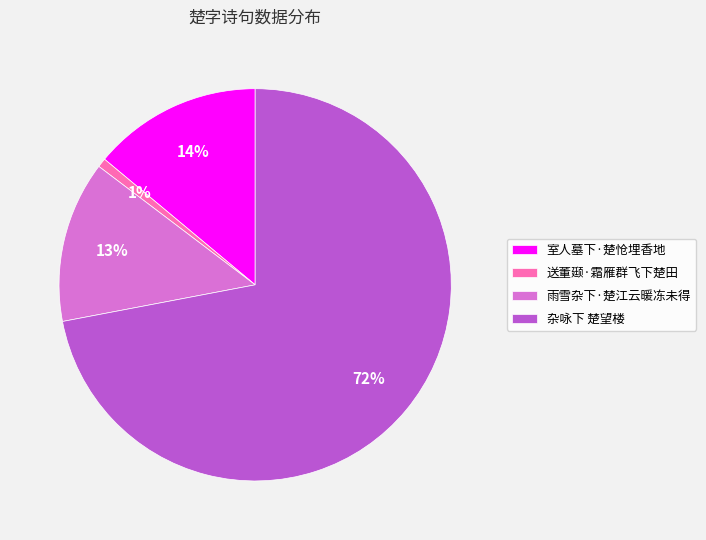

Is the sum of 送董颋·霜雁群飞下楚田 and 雨雪杂下·楚江云暖冻未得 greater than half?

No